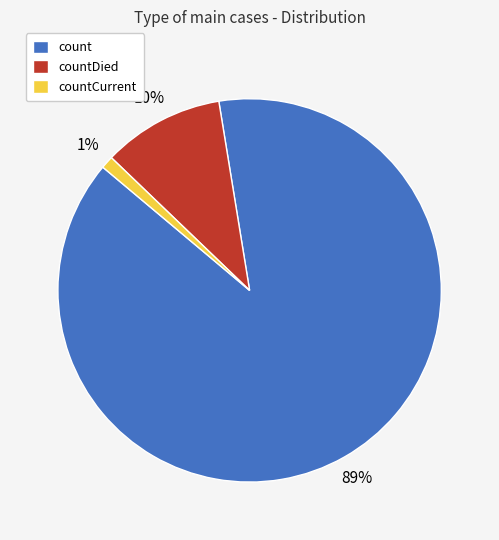

Does countCurrent account for over 50% of the chart?

No